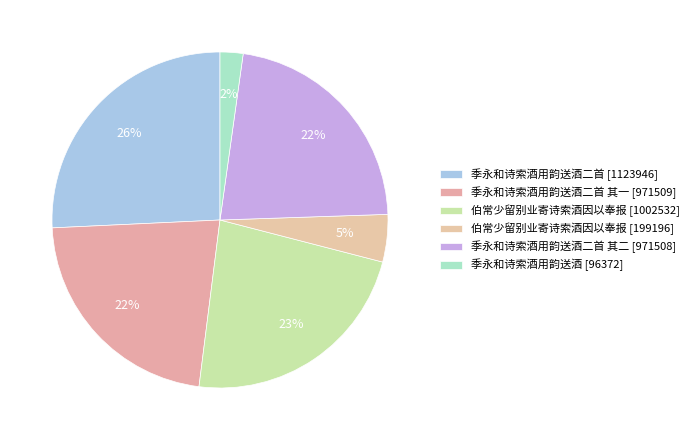

Which slice is the smallest?

季永和诗索酒用韵送酒